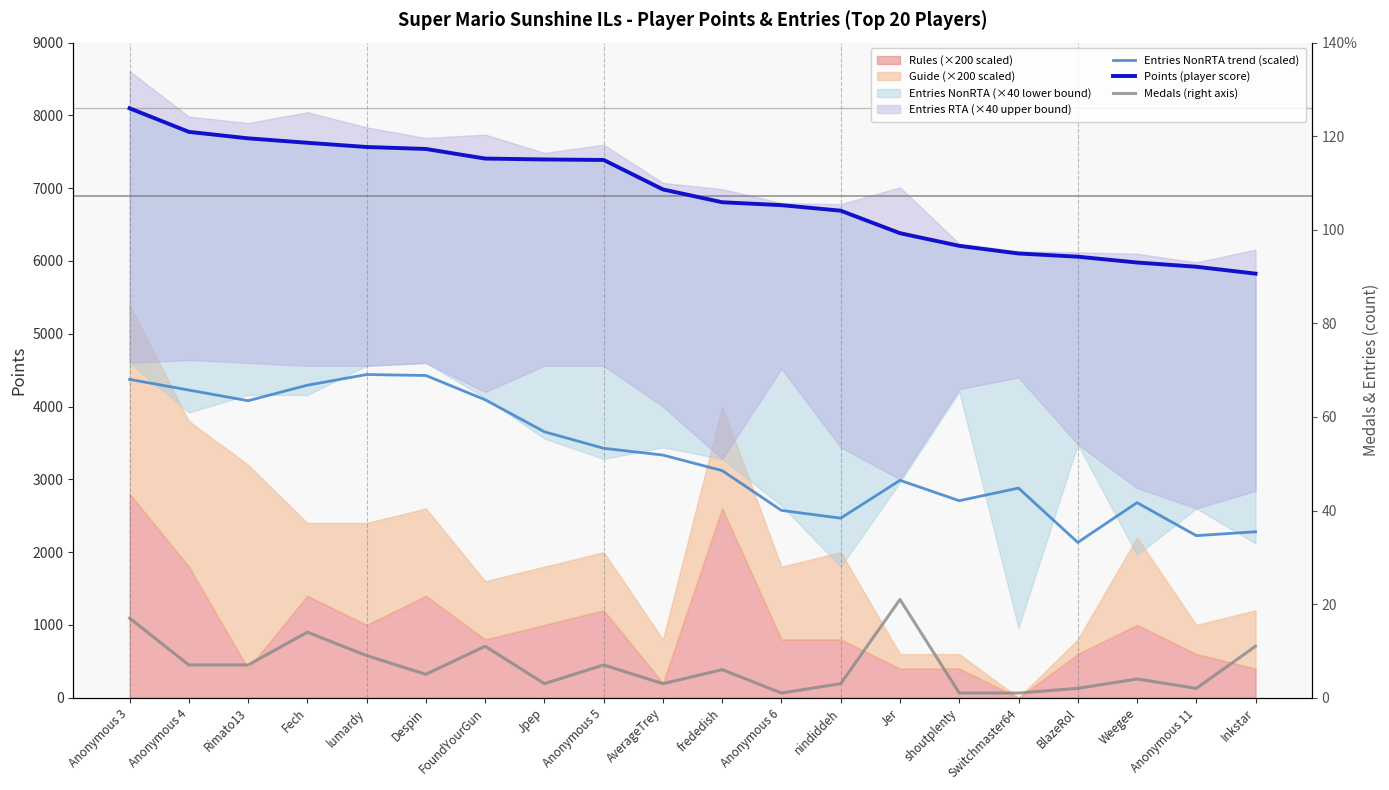

The Points (player score) series shows 4396.1 at lumardy. True or false?

False